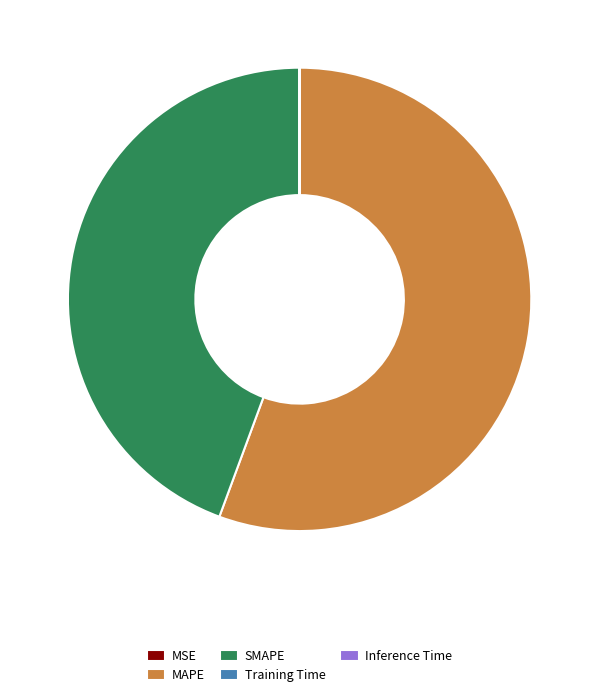

Does MAPE account for over 50% of the chart?

Yes